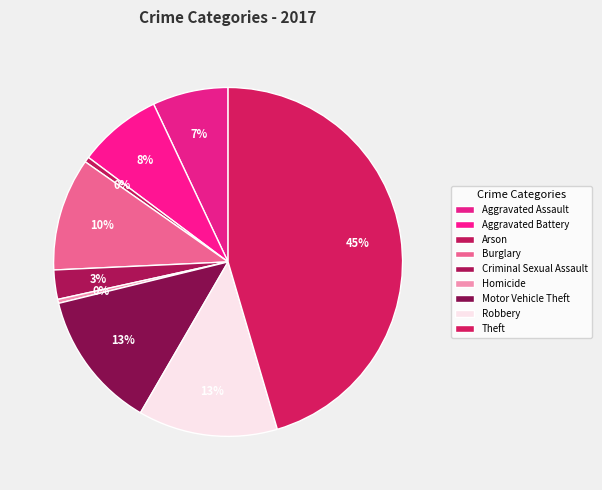

What is the total percentage of Arson and Theft?

45.9%